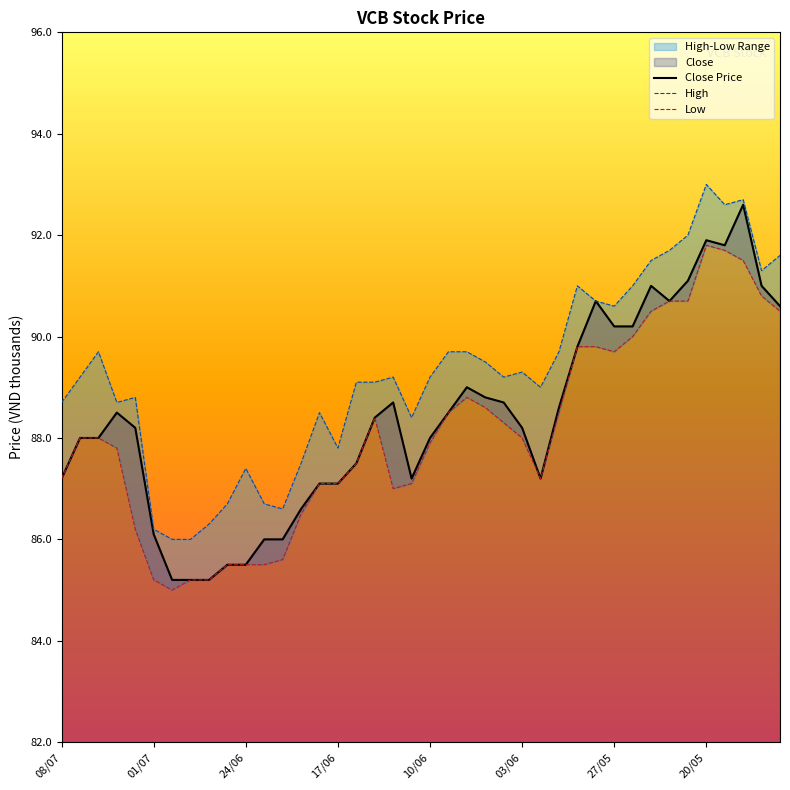

What is the minimum value for Close Price?

85.2